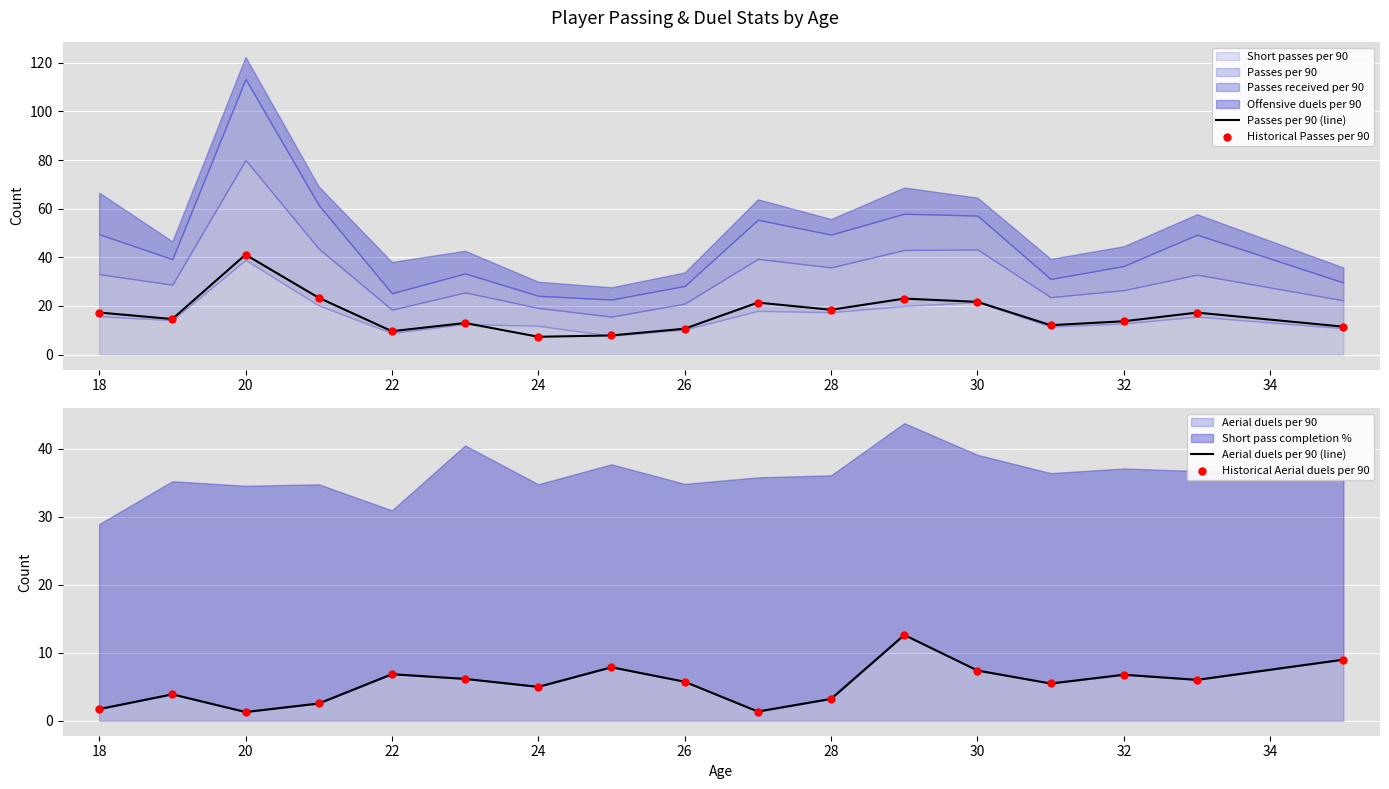

Which series has the widest spread of Y values?

Passes per 90 (line)